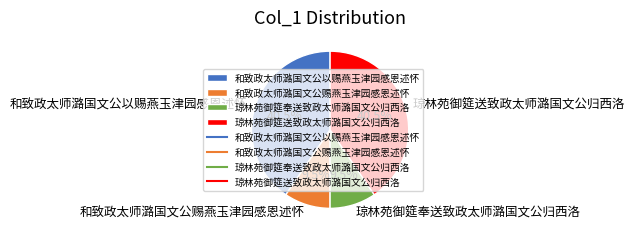

To the nearest percent, what is the difference between the 琼林苑御筵奉送致政太师潞国文公归西洛 and 琼林苑御筵送致政太师潞国文公归西洛 slice percentages?

31%